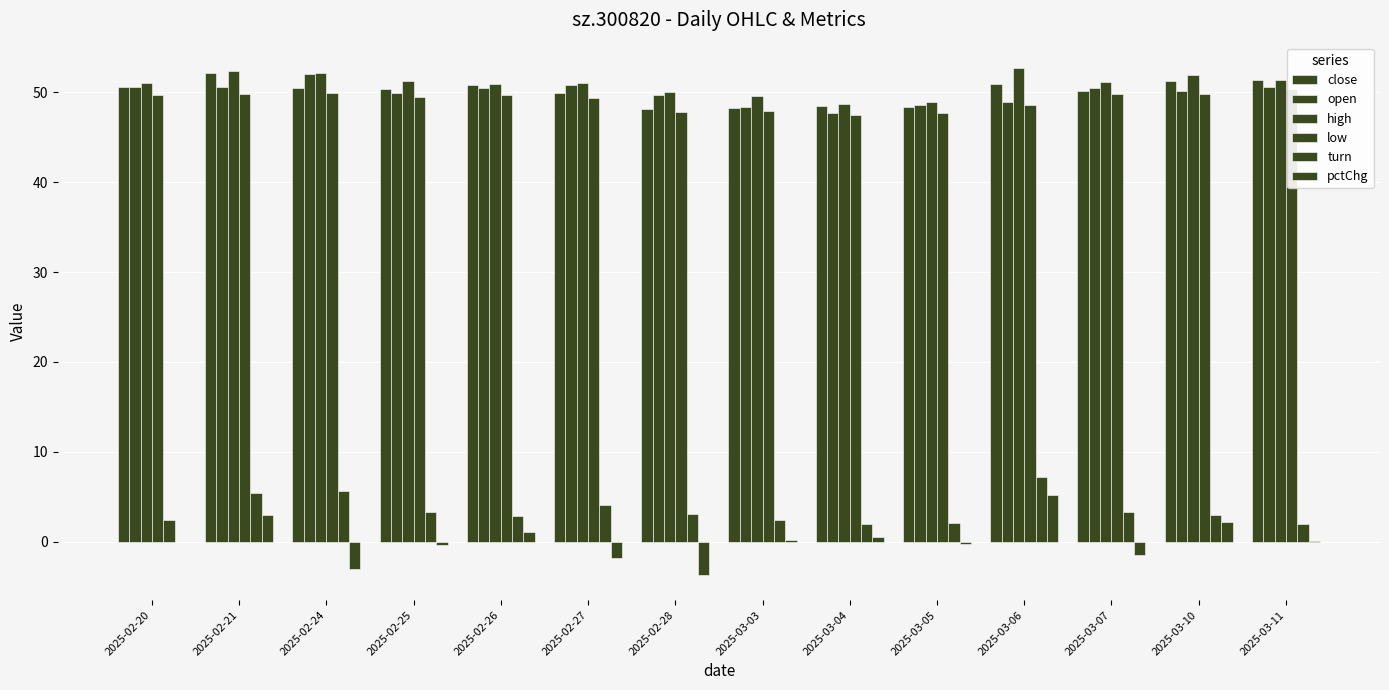

What is the average value of the turn series?

3.5